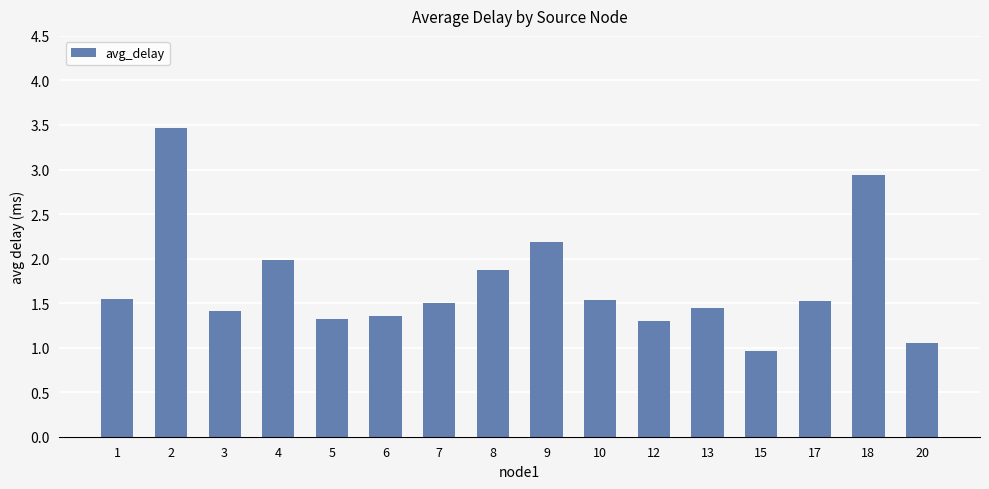

What is the value of the 5th bar from the left?

1.3